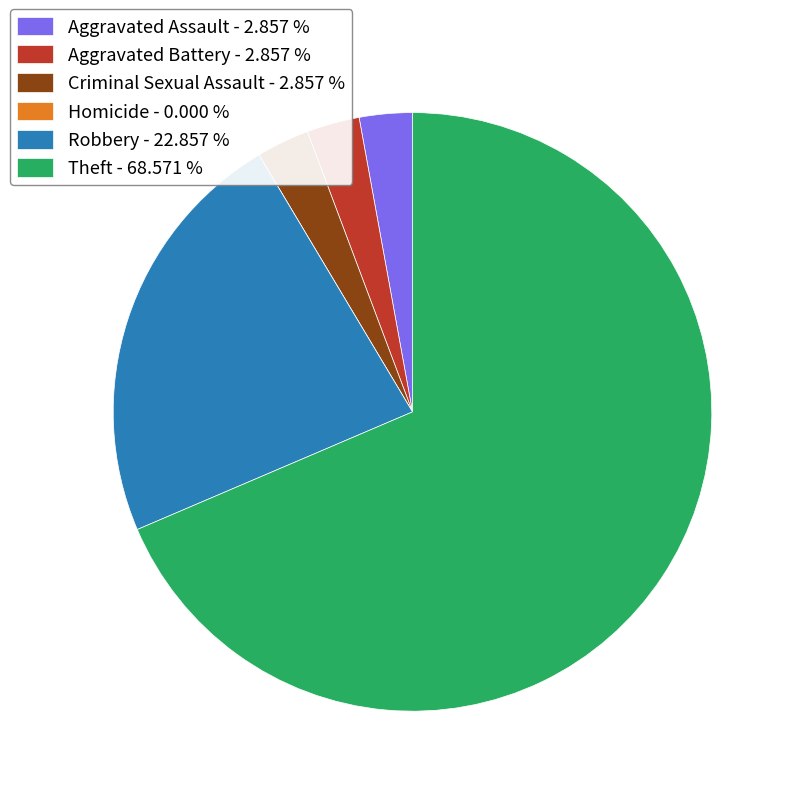

Is there a majority slice in this chart?

Yes